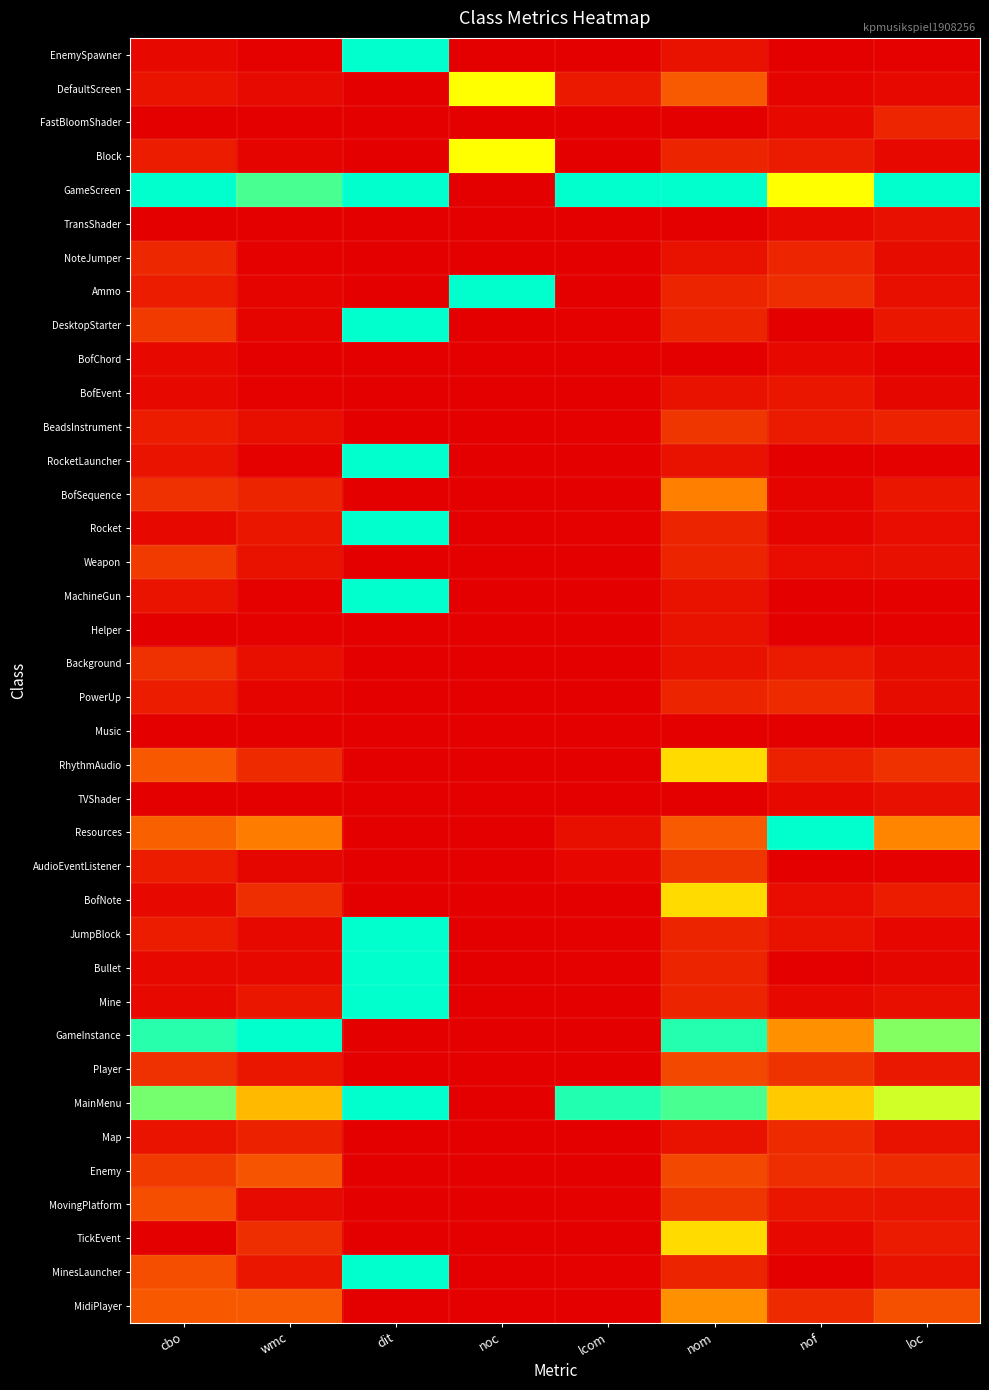

Reading left to right, list all the values displayed in this chart.

EnemySpawner: cbo=0.0	wmc=0.0	dit=1.0	noc=0.0	lcom=0.0	nom=0.0	nof=0.0	loc=0.0
DefaultScreen: cbo=0.1	wmc=0.0	dit=0.0	noc=0.7	lcom=0.1	nom=0.2	nof=0.0	loc=0.0
FastBloomShader: cbo=0.0	wmc=0.0	dit=0.0	noc=0.0	lcom=0.0	nom=0.0	nof=0.0	loc=0.1
Block: cbo=0.1	wmc=0.0	dit=0.0	noc=0.7	lcom=0.0	nom=0.1	nof=0.1	loc=0.0
GameScreen: cbo=1.0	wmc=0.9	dit=1.0	noc=0.0	lcom=1.0	nom=1.0	nof=0.7	loc=1.0
TransShader: cbo=0.0	wmc=0.0	dit=0.0	noc=0.0	lcom=0.0	nom=0.0	nof=0.0	loc=0.0
NoteJumper: cbo=0.1	wmc=0.0	dit=0.0	noc=0.0	lcom=0.0	nom=0.0	nof=0.1	loc=0.0
Ammo: cbo=0.1	wmc=0.0	dit=0.0	noc=1.0	lcom=0.0	nom=0.1	nof=0.1	loc=0.0
DesktopStarter: cbo=0.2	wmc=0.0	dit=1.0	noc=0.0	lcom=0.0	nom=0.1	nof=0.0	loc=0.1
BofChord: cbo=0.0	wmc=0.0	dit=0.0	noc=0.0	lcom=0.0	nom=0.0	nof=0.0	loc=0.0
BofEvent: cbo=0.0	wmc=0.0	dit=0.0	noc=0.0	lcom=0.0	nom=0.0	nof=0.1	loc=0.0
BeadsInstrument: cbo=0.1	wmc=0.0	dit=0.0	noc=0.0	lcom=0.0	nom=0.1	nof=0.1	loc=0.1
RocketLauncher: cbo=0.1	wmc=0.0	dit=1.0	noc=0.0	lcom=0.0	nom=0.0	nof=0.0	loc=0.0
BofSequence: cbo=0.1	wmc=0.1	dit=0.0	noc=0.0	lcom=0.0	nom=0.3	nof=0.0	loc=0.1
Rocket: cbo=0.0	wmc=0.1	dit=1.0	noc=0.0	lcom=0.0	nom=0.1	nof=0.0	loc=0.0
Weapon: cbo=0.2	wmc=0.0	dit=0.0	noc=0.0	lcom=0.0	nom=0.1	nof=0.0	loc=0.0
MachineGun: cbo=0.1	wmc=0.0	dit=1.0	noc=0.0	lcom=0.0	nom=0.0	nof=0.0	loc=0.0
Helper: cbo=0.0	wmc=0.0	dit=0.0	noc=0.0	lcom=0.0	nom=0.0	nof=0.0	loc=0.0
Background: cbo=0.1	wmc=0.0	dit=0.0	noc=0.0	lcom=0.0	nom=0.0	nof=0.1	loc=0.0
PowerUp: cbo=0.1	wmc=0.0	dit=0.0	noc=0.0	lcom=0.0	nom=0.1	nof=0.1	loc=0.0
Music: cbo=0.0	wmc=0.0	dit=0.0	noc=0.0	lcom=0.0	nom=0.0	nof=0.0	loc=0.0
RhythmAudio: cbo=0.2	wmc=0.1	dit=0.0	noc=0.0	lcom=0.0	nom=0.6	nof=0.1	loc=0.1
TVShader: cbo=0.0	wmc=0.0	dit=0.0	noc=0.0	lcom=0.0	nom=0.0	nof=0.0	loc=0.0
Resources: cbo=0.3	wmc=0.3	dit=0.0	noc=0.0	lcom=0.0	nom=0.2	nof=1.0	loc=0.3
AudioEventListener: cbo=0.1	wmc=0.0	dit=0.0	noc=0.0	lcom=0.0	nom=0.1	nof=0.0	loc=0.0
BofNote: cbo=0.0	wmc=0.1	dit=0.0	noc=0.0	lcom=0.0	nom=0.6	nof=0.0	loc=0.1
JumpBlock: cbo=0.1	wmc=0.0	dit=1.0	noc=0.0	lcom=0.0	nom=0.1	nof=0.0	loc=0.0
Bullet: cbo=0.0	wmc=0.0	dit=1.0	noc=0.0	lcom=0.0	nom=0.1	nof=0.0	loc=0.0
Mine: cbo=0.0	wmc=0.1	dit=1.0	noc=0.0	lcom=0.0	nom=0.1	nof=0.0	loc=0.0
GameInstance: cbo=0.9	wmc=1.0	dit=0.0	noc=0.0	lcom=0.0	nom=1.0	nof=0.4	loc=0.8
Player: cbo=0.1	wmc=0.1	dit=0.0	noc=0.0	lcom=0.0	nom=0.2	nof=0.1	loc=0.1
MainMenu: cbo=0.8	wmc=0.5	dit=1.0	noc=0.0	lcom=1.0	nom=0.9	nof=0.5	loc=0.7
Map: cbo=0.1	wmc=0.1	dit=0.0	noc=0.0	lcom=0.0	nom=0.0	nof=0.1	loc=0.0
Enemy: cbo=0.2	wmc=0.2	dit=0.0	noc=0.0	lcom=0.0	nom=0.2	nof=0.1	loc=0.1
MovingPlatform: cbo=0.2	wmc=0.0	dit=0.0	noc=0.0	lcom=0.0	nom=0.1	nof=0.1	loc=0.1
TickEvent: cbo=0.0	wmc=0.1	dit=0.0	noc=0.0	lcom=0.0	nom=0.6	nof=0.0	loc=0.1
MinesLauncher: cbo=0.2	wmc=0.1	dit=1.0	noc=0.0	lcom=0.0	nom=0.1	nof=0.0	loc=0.1
MidiPlayer: cbo=0.2	wmc=0.2	dit=0.0	noc=0.0	lcom=0.0	nom=0.4	nof=0.1	loc=0.2